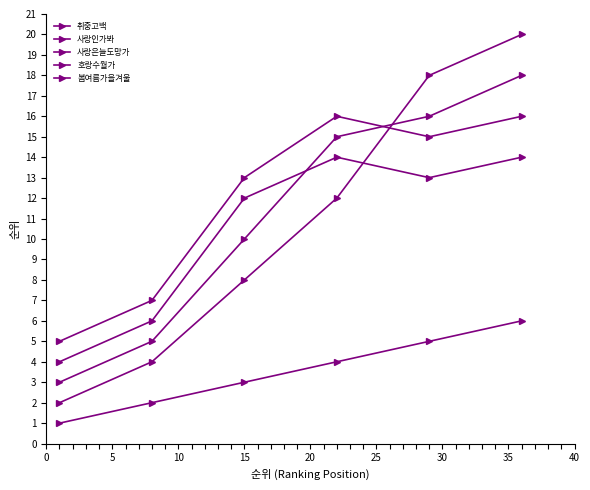

What is the value of the 사랑인가봐 point at the 6th from the left?

20